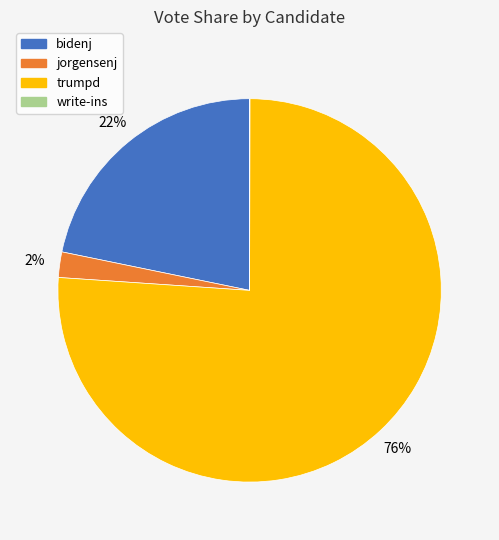

Is the sum of bidenj and jorgensenj greater than half?

No